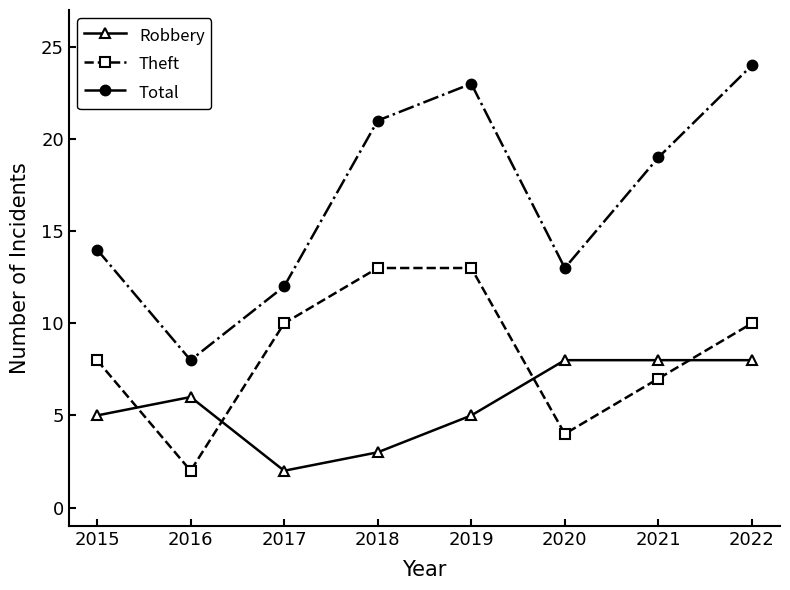

Count the Robbery values in the range 5 to 8.

6